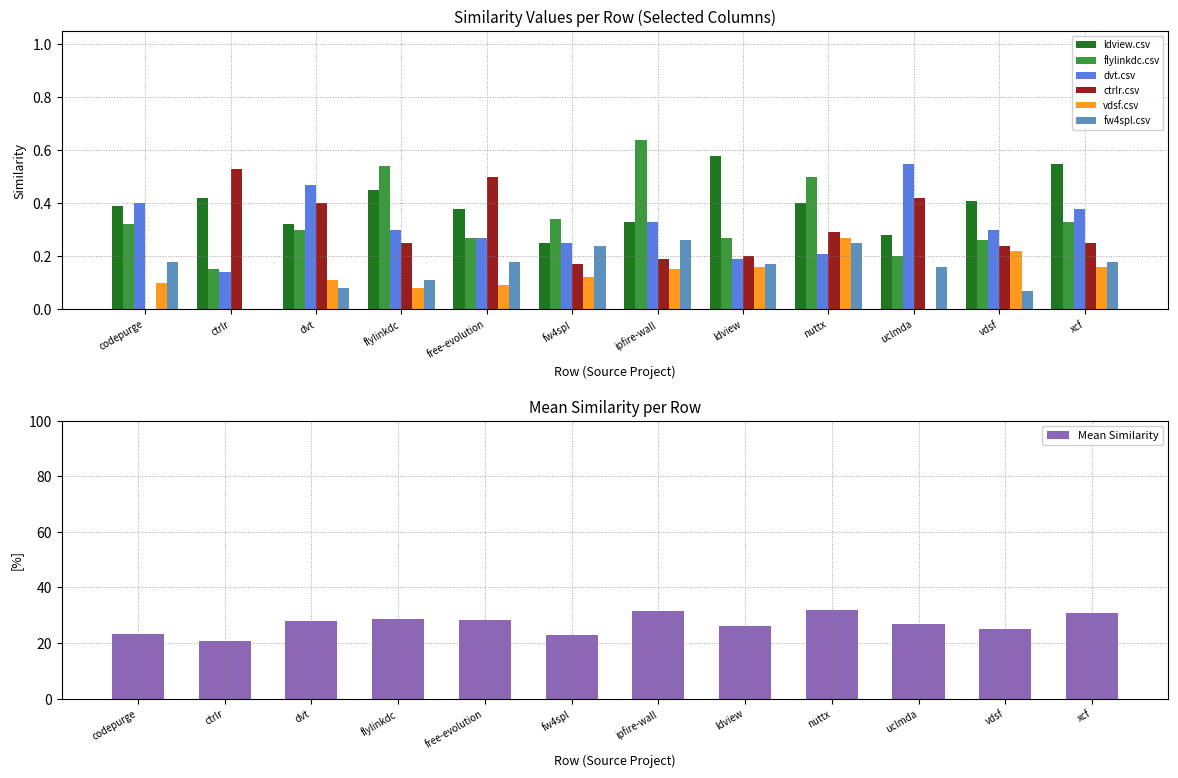

Is it true that vdsf.csv equals 0.3 at ldview?

False